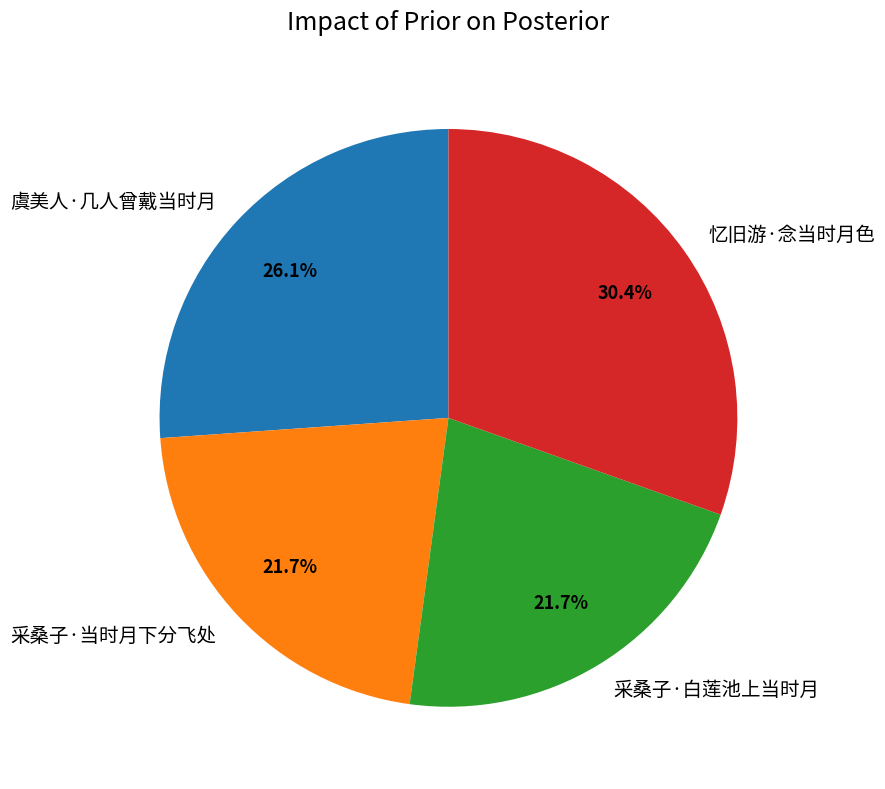

To the nearest percent, what percentage of the pie is 采桑子·白莲池上当时月?

22%